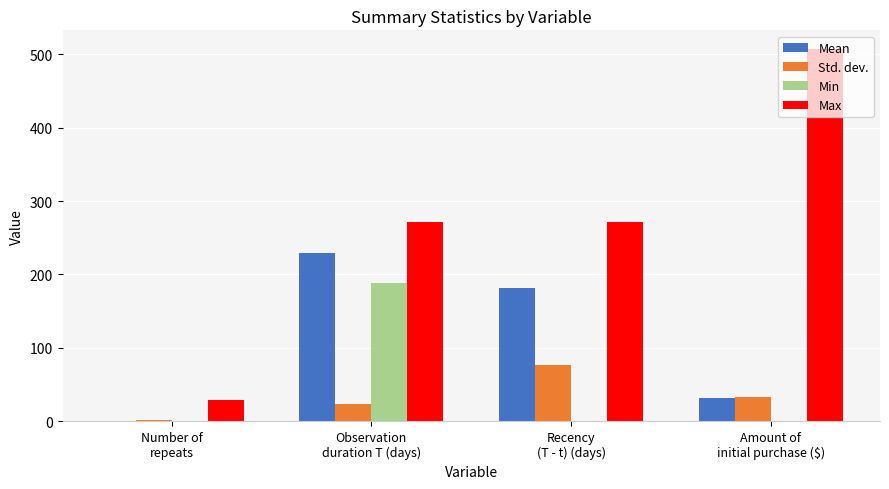

Which series changed the most between Number of
repeats and Amount of
initial purchase ($)?

Max